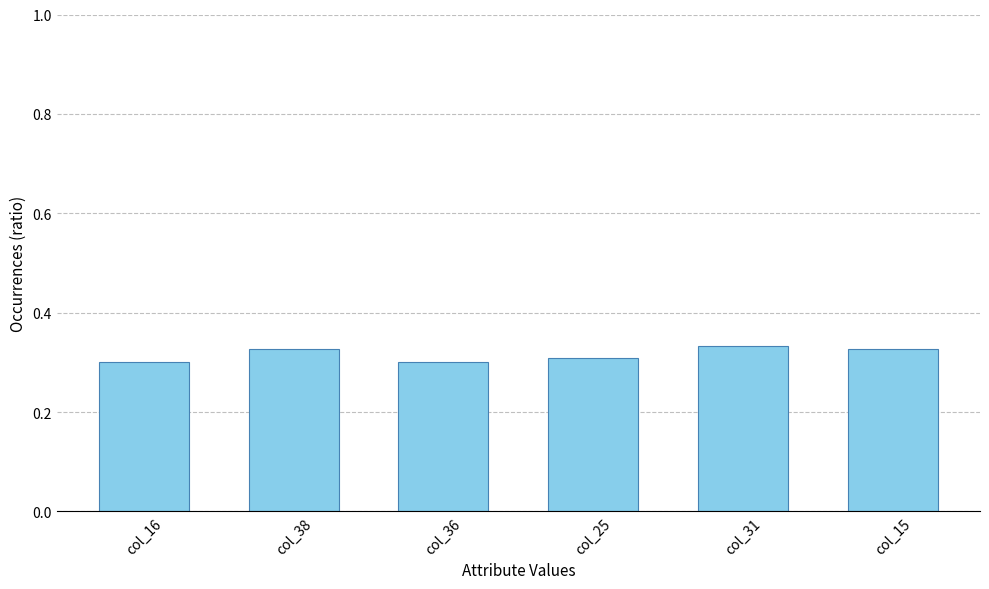

What position from the left is col_38?

2